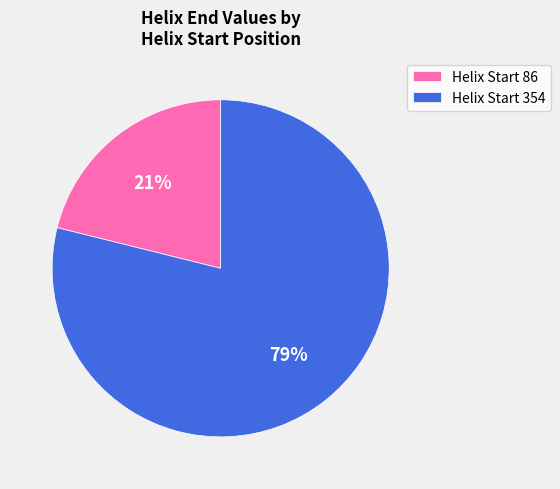

True or false: Helix Start 86 accounts for 21% of the total.

True